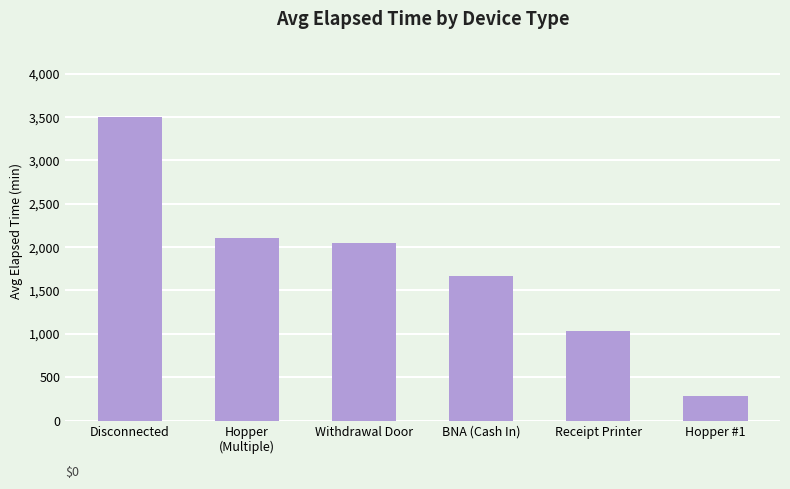

Rank the categories by value from highest to lowest.

Disconnected, Hopper
(Multiple), Withdrawal Door, BNA (Cash In), Receipt Printer, Hopper #1